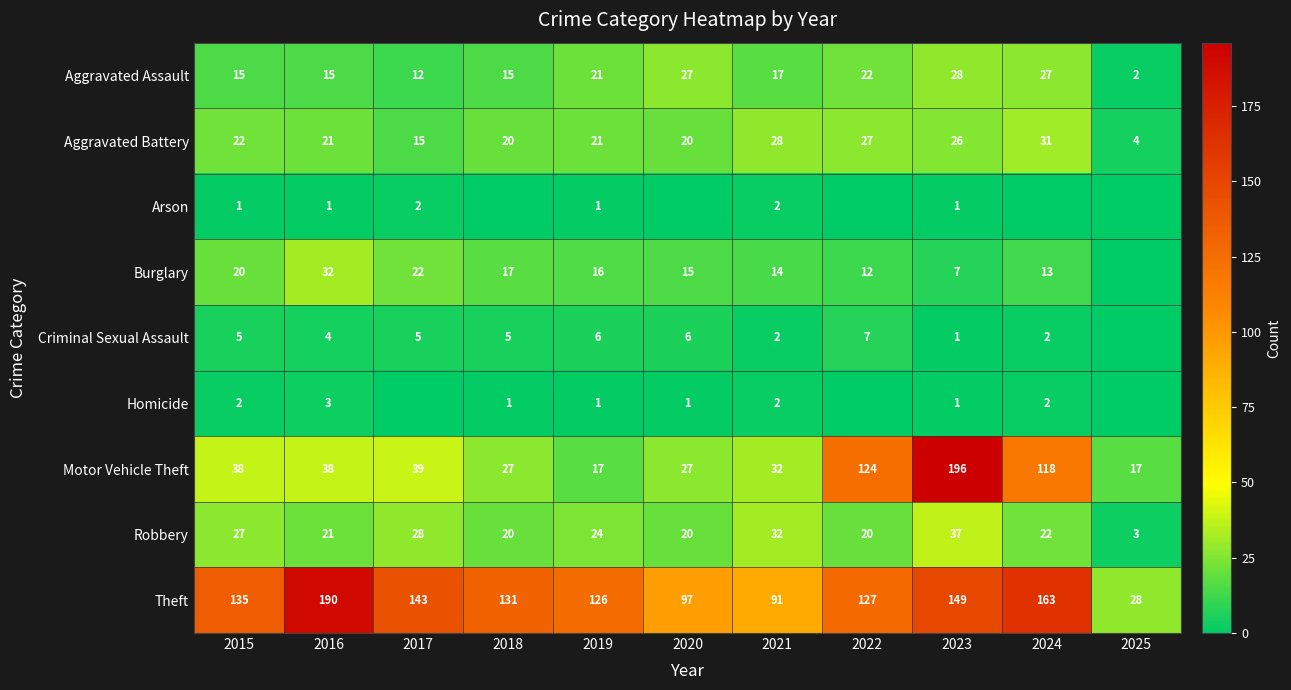

Is the value of Burglary at 2017 greater than the value of Aggravated Assault at 2022?

No